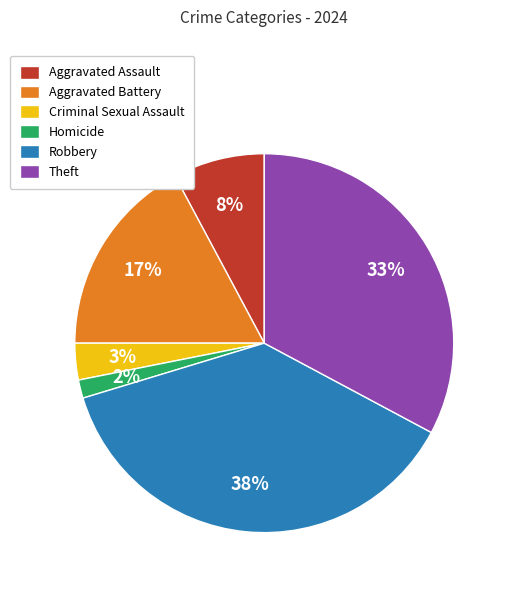

Count the number of slices in the pie.

6